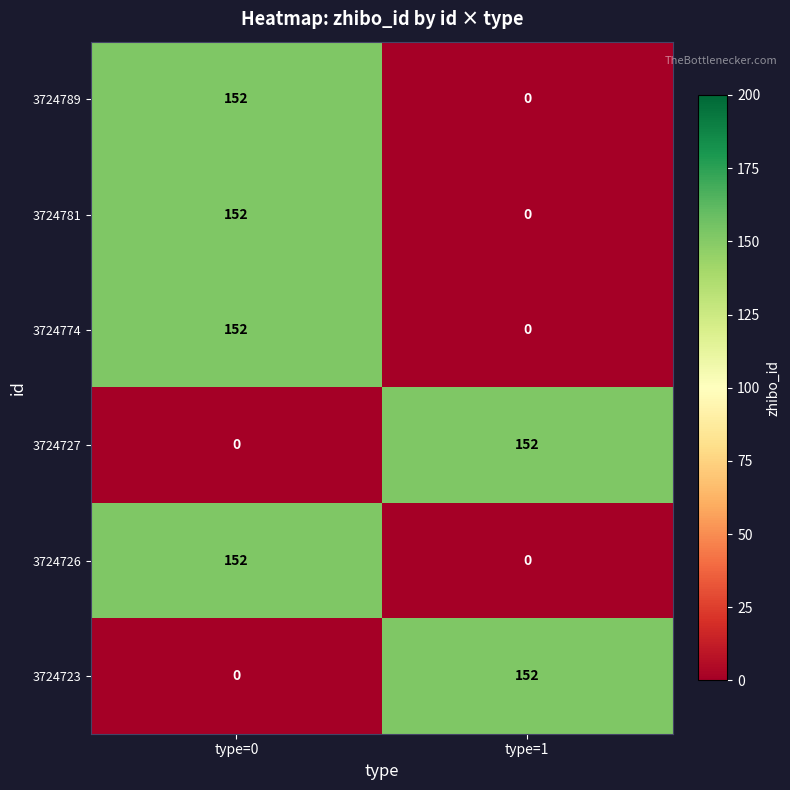

What is the difference between the highest and lowest values at type=0?

152